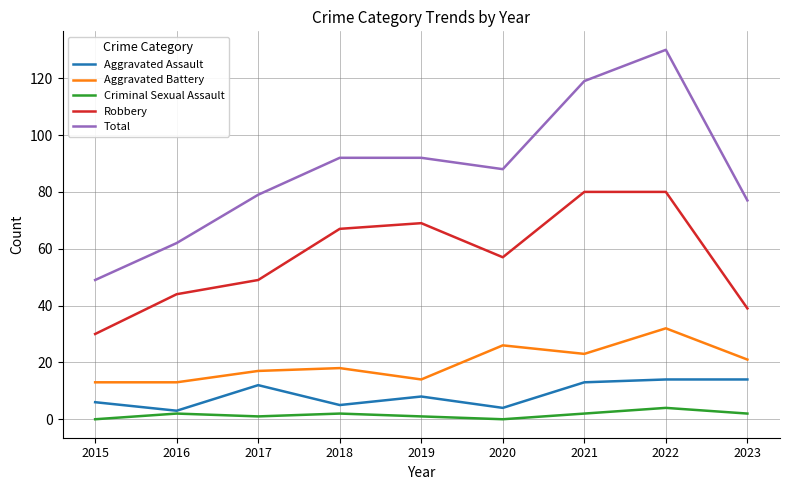

The Aggravated Battery series shows 18 at 2018. True or false?

True